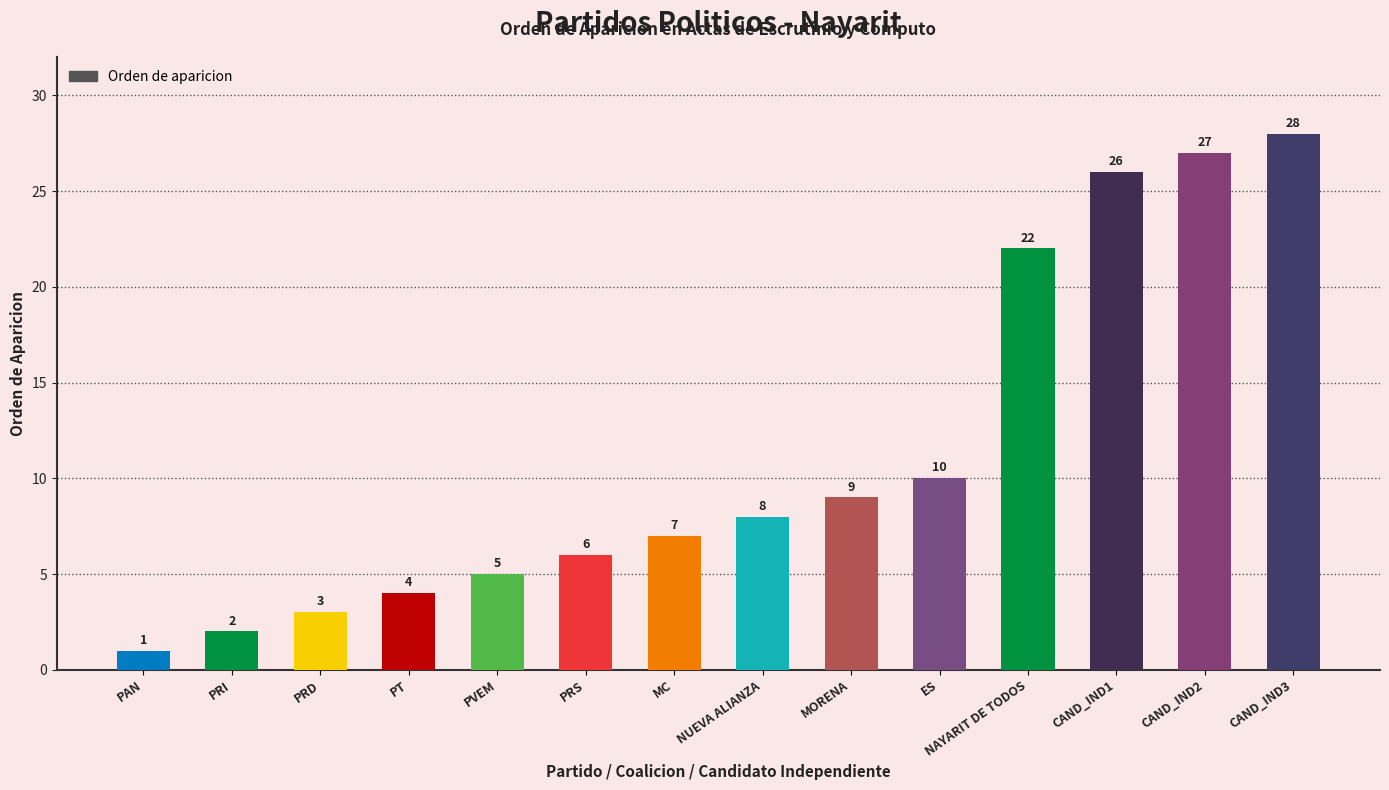

Reading right to left, transcribe all the data shown in this chart.

28	27	26	22	10	9	8	7	6	5	4	3	2	1